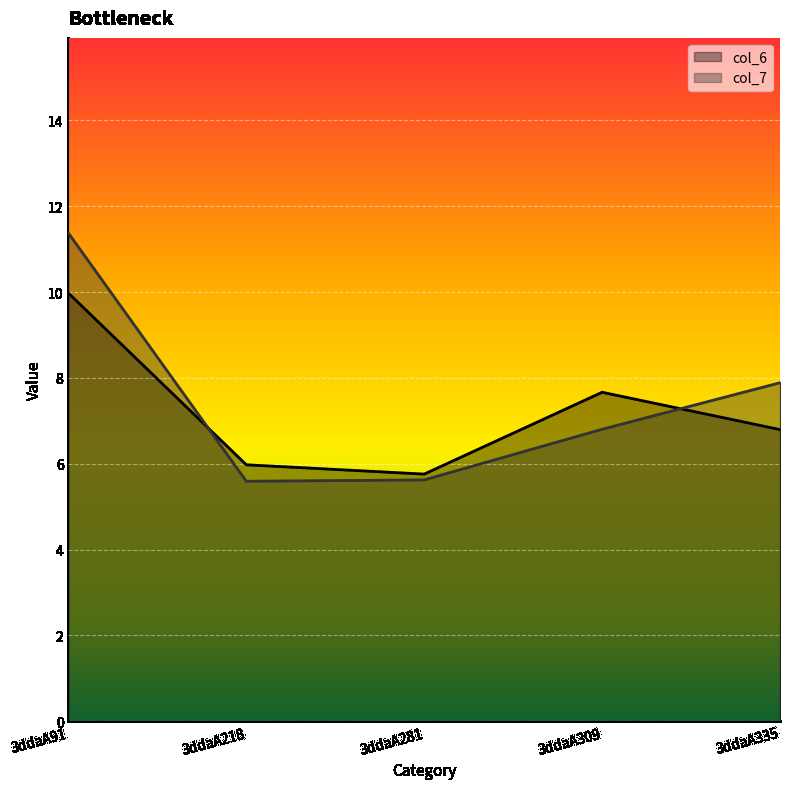

Does the chart display data point markers on the line(s)?

No